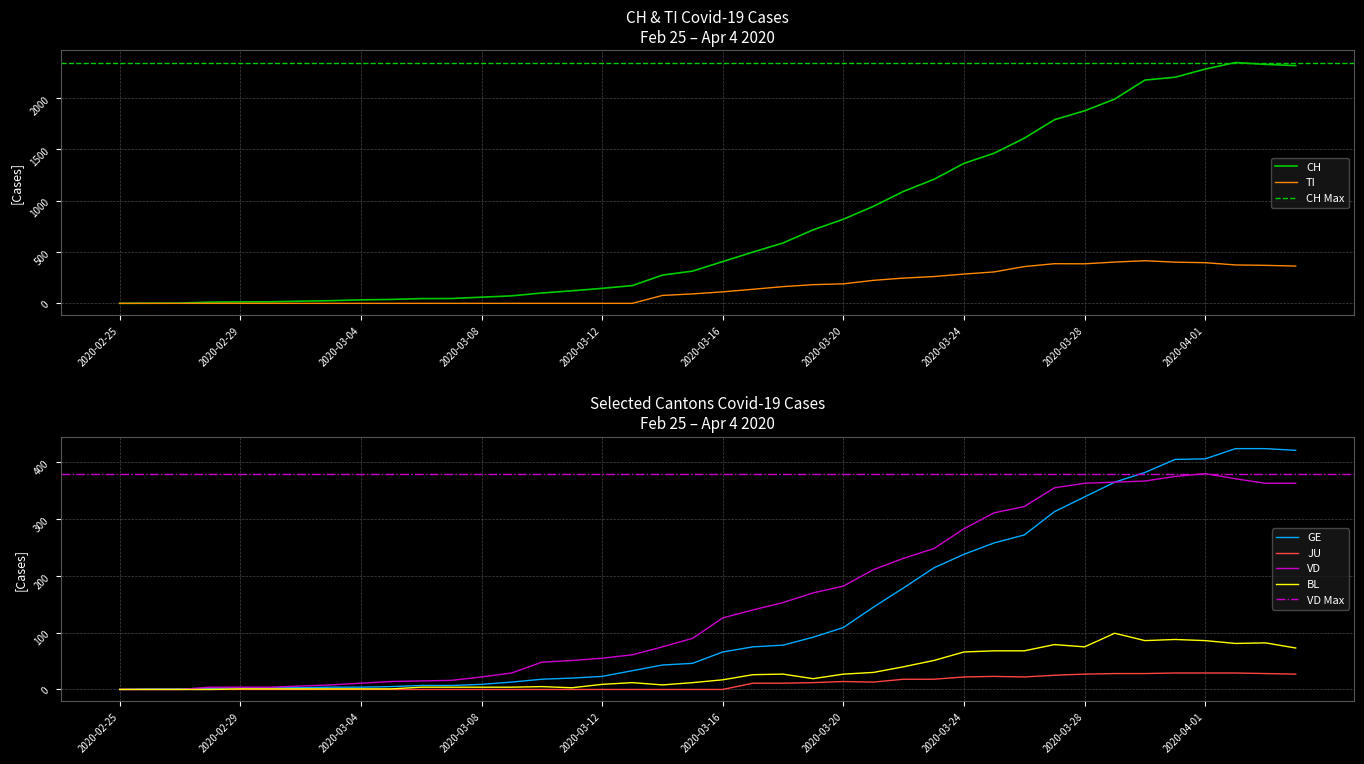

What position from the right is 2020-02-27?

38